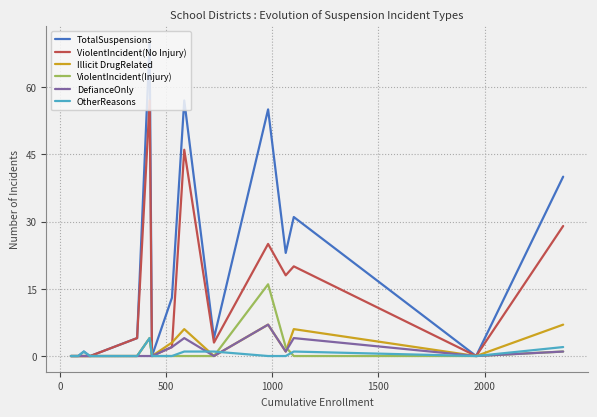

What is the maximum value shown in the chart?

70